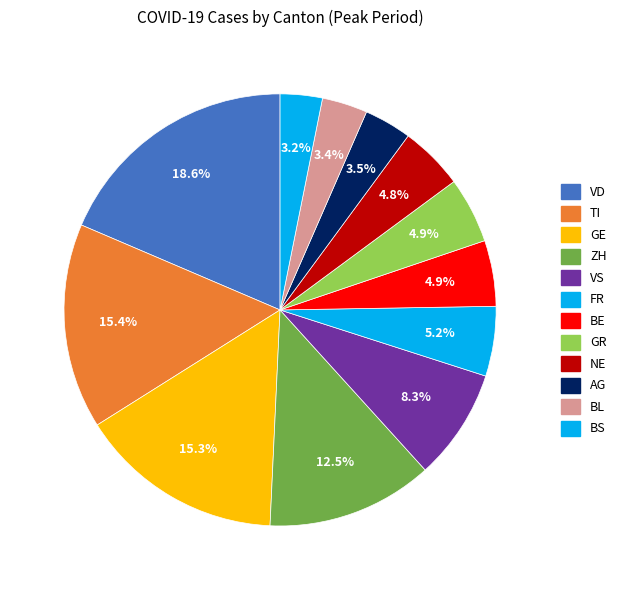

To the nearest percent, what is the average slice percentage?

8%